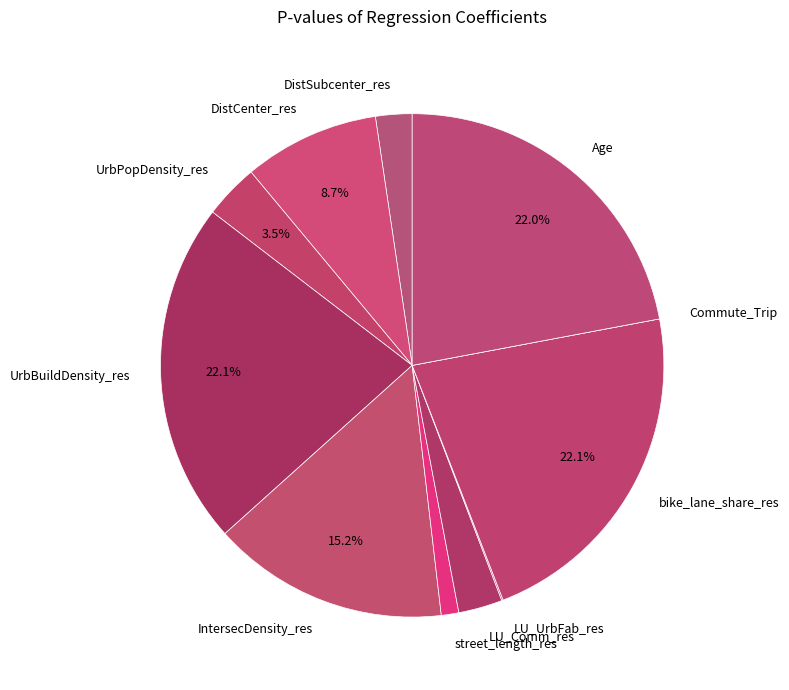

Combined, do DistCenter_res and IntersecDensity_res account for over 50%?

No